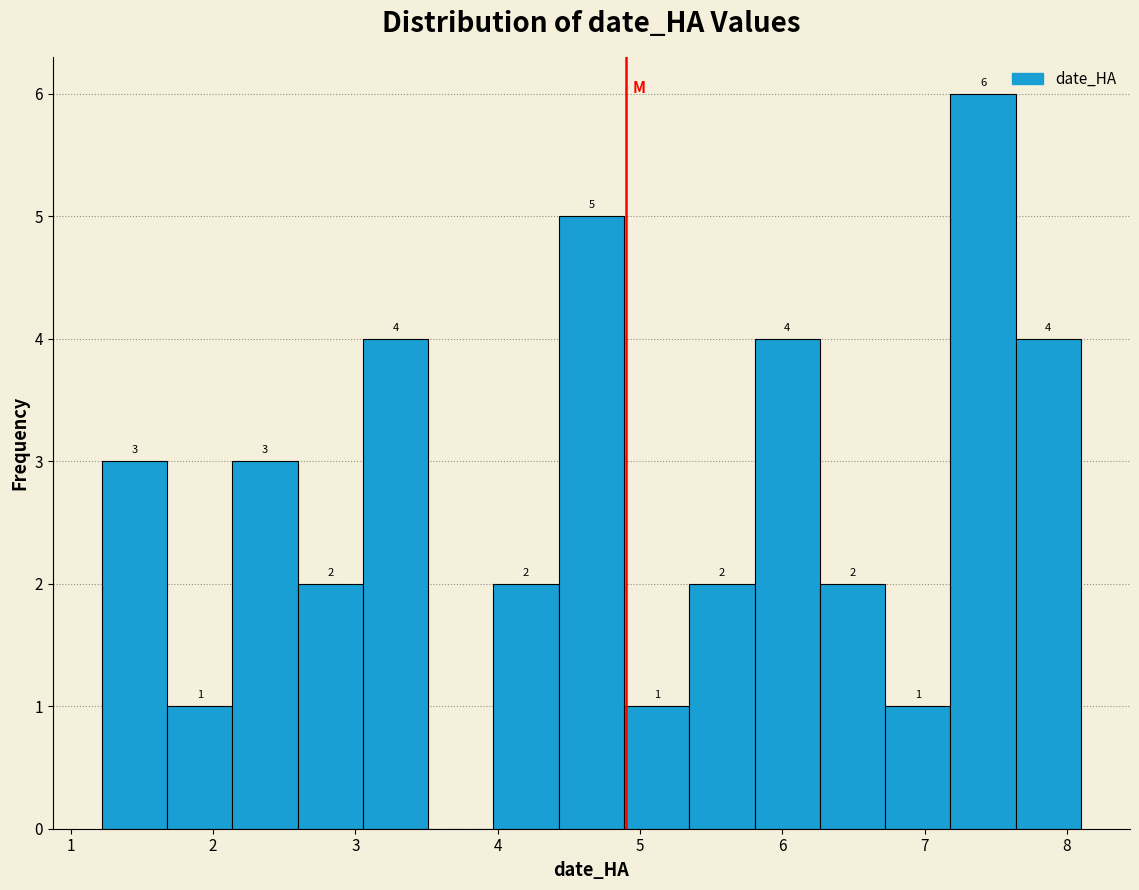

Which range on the x-axis has the tallest bar?

7.2 to 7.6